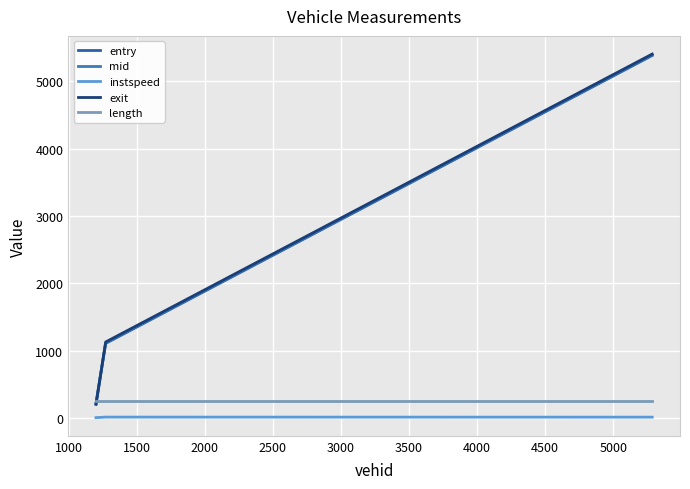

What are all the series names shown in the legend?

entry, mid, instspeed, exit, length